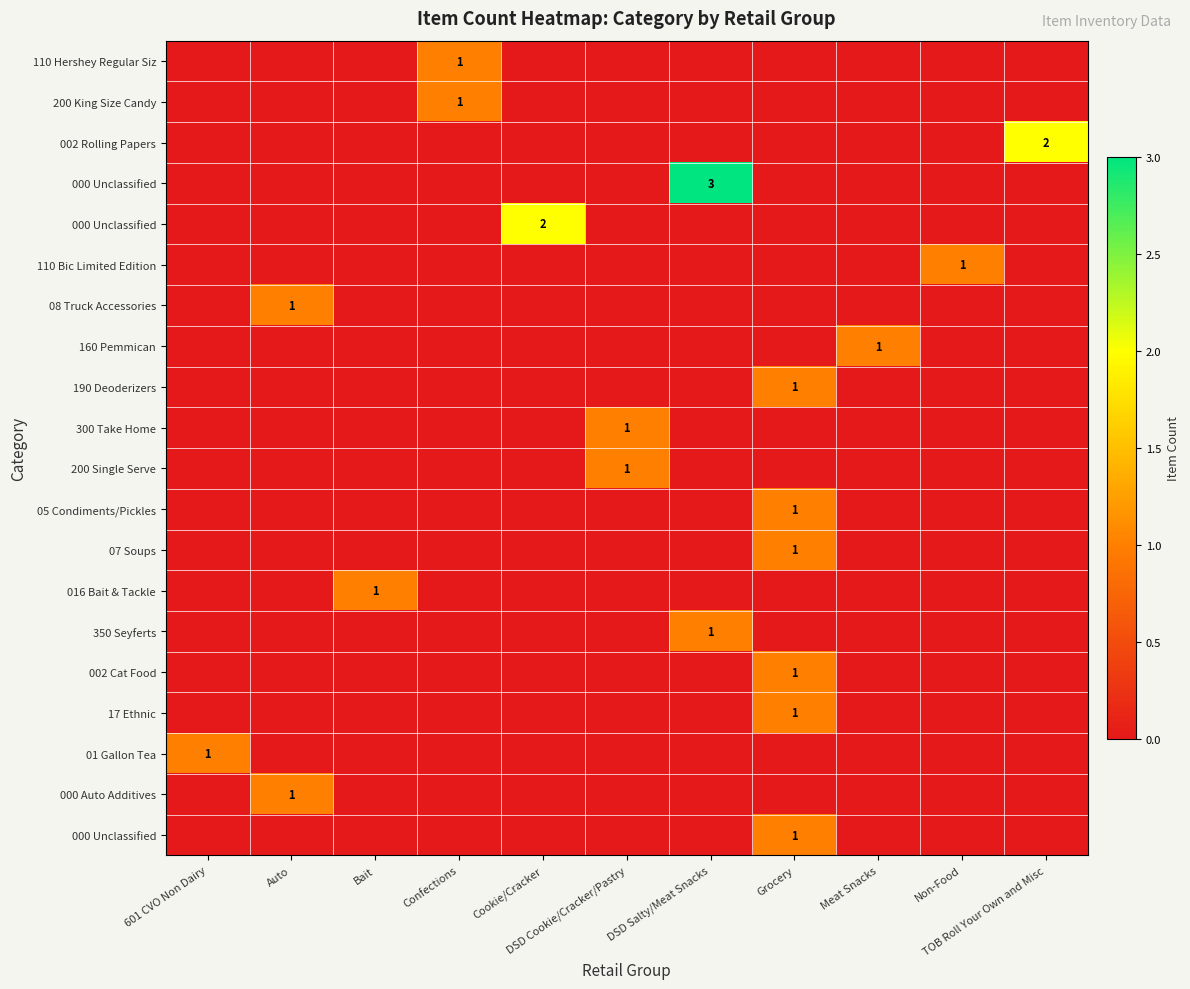

What is the difference between the highest and lowest values at Auto?

1